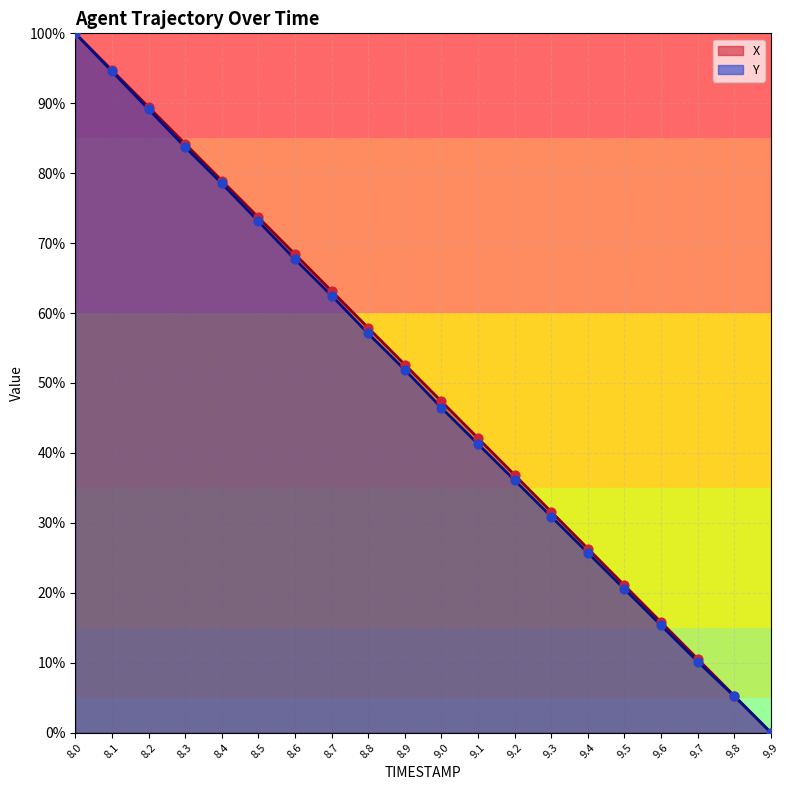

Is the value of Y at 9.4 greater than the value of X at 8.8?

No